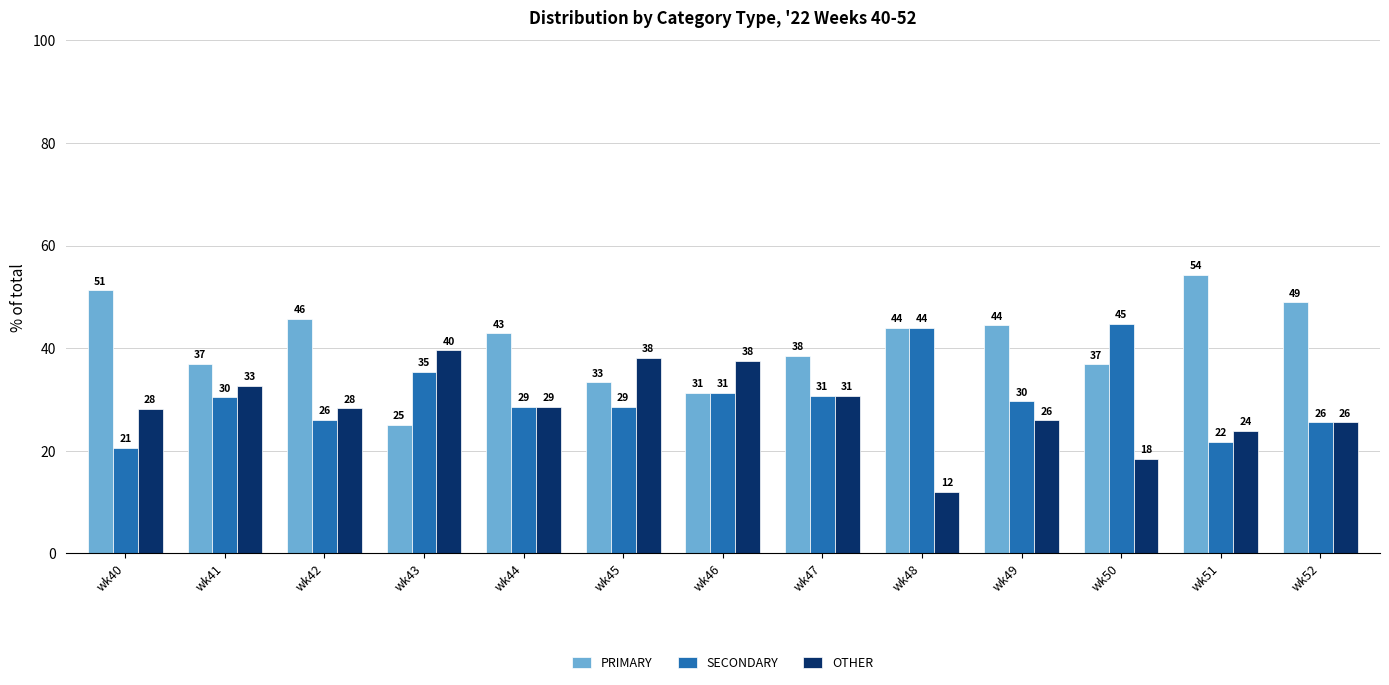

How many bars are there in each group?

3